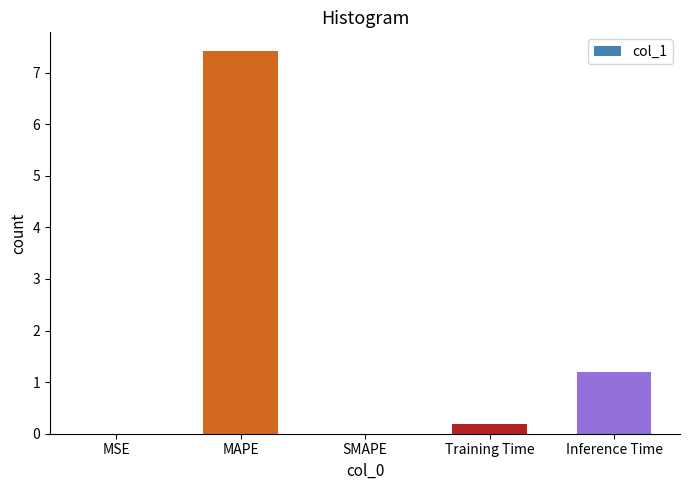

What is the greatest value displayed?

7.4